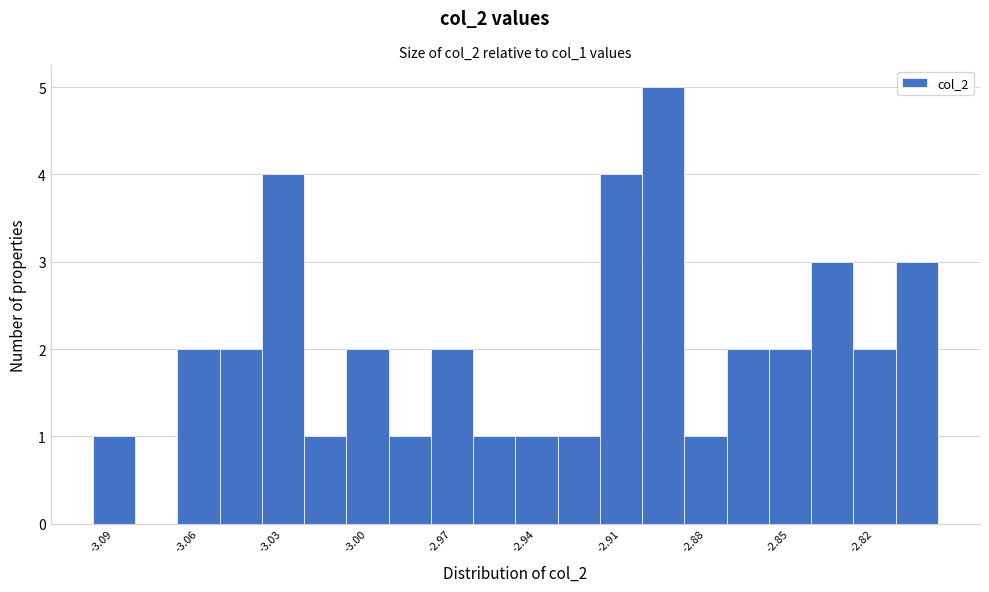

Read against the x-axis, roughly where is the centre of the tallest bar?

-2.895